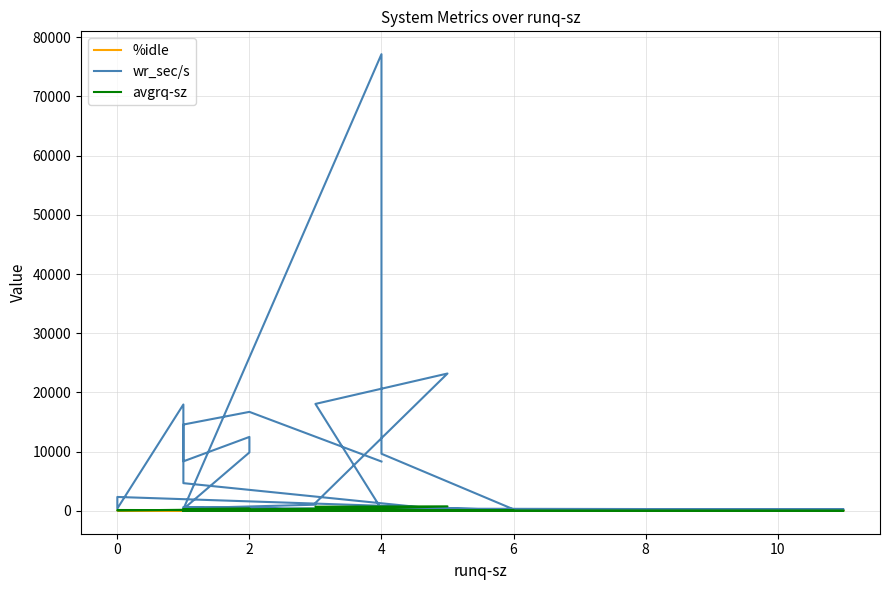

Does the chart display data point markers on the line(s)?

No